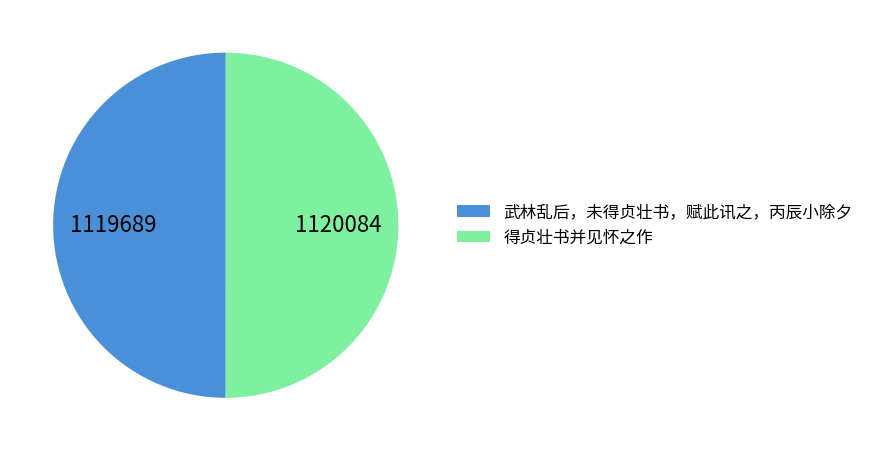

True or false: 得贞壮书并见怀之作 accounts for 50% of the total.

True